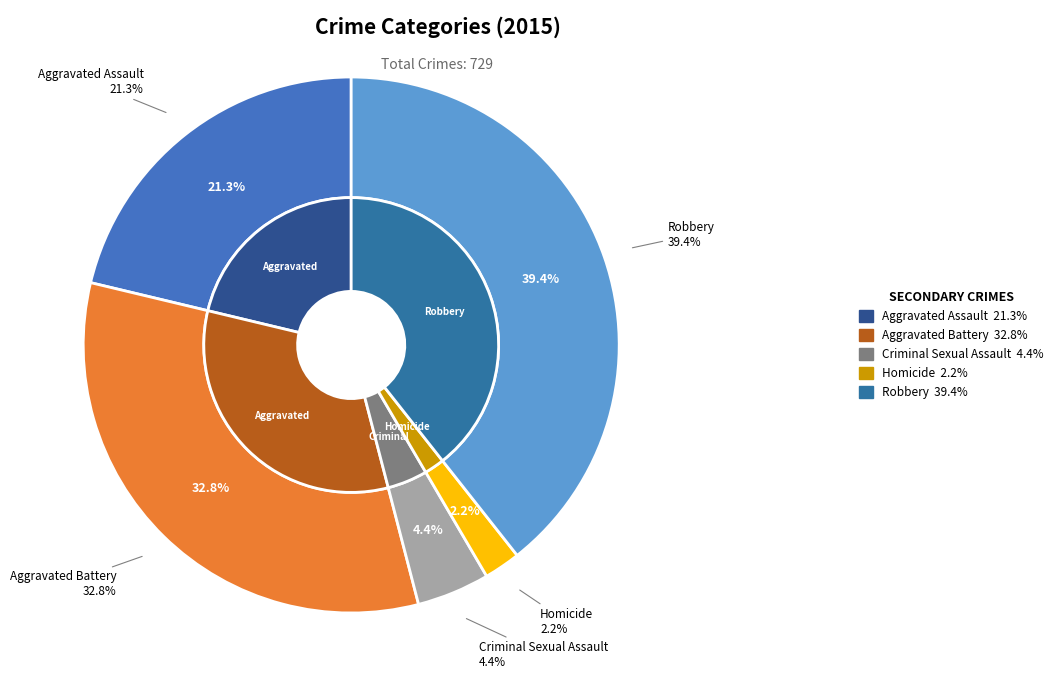

To the nearest percent, what is the combined percentage of Criminal Sexual Assault and Aggravated Battery?

37%